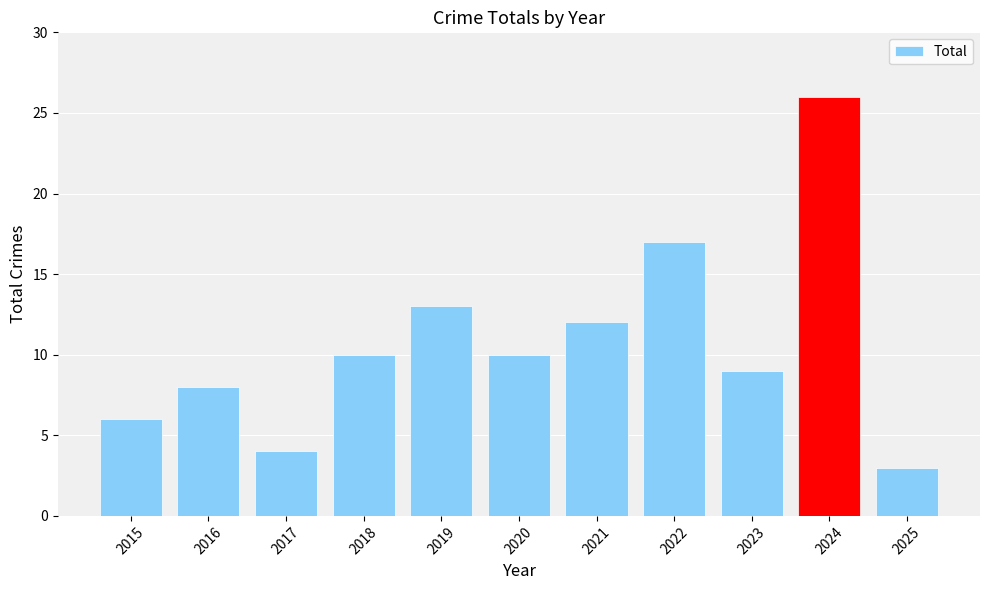

What is the sum of the values at 2019 and 2015?

19